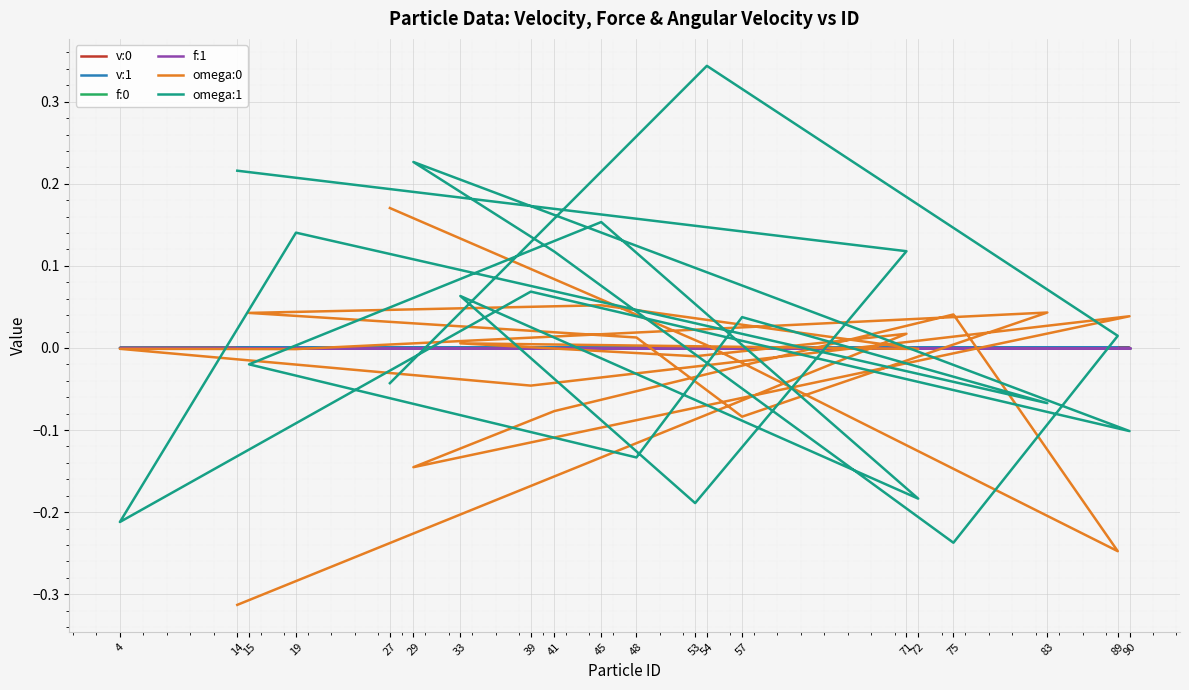

How many interior local peaks does the omega:0 series have?

7